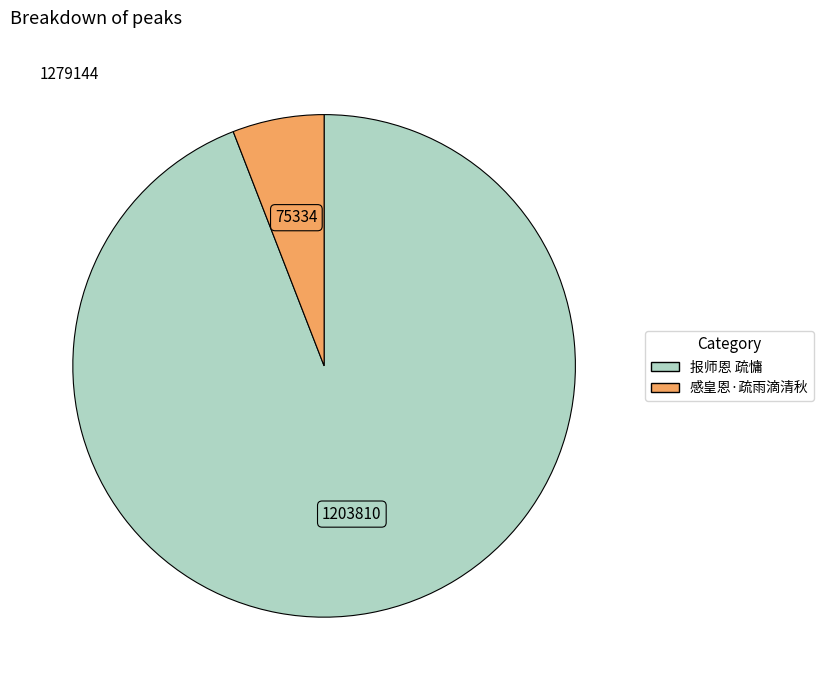

Rank the categories by value from lowest to highest.

感皇恩·疏雨滴清秋, 报师恩 疏慵